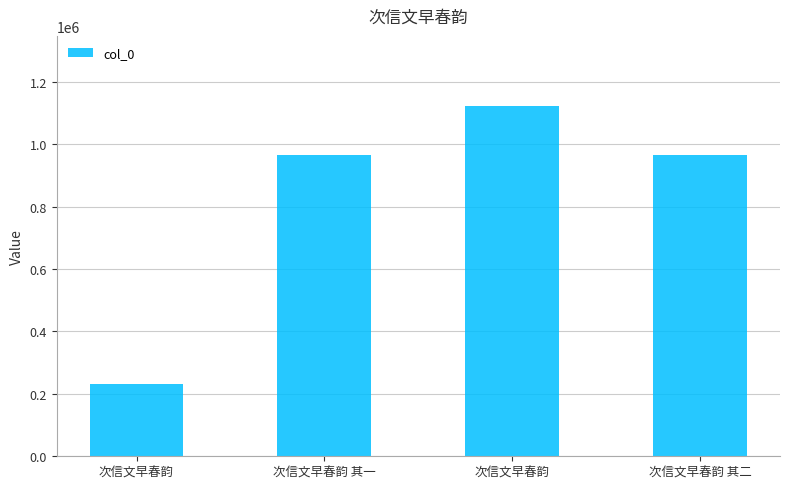

How many data points are less than 964330?

2